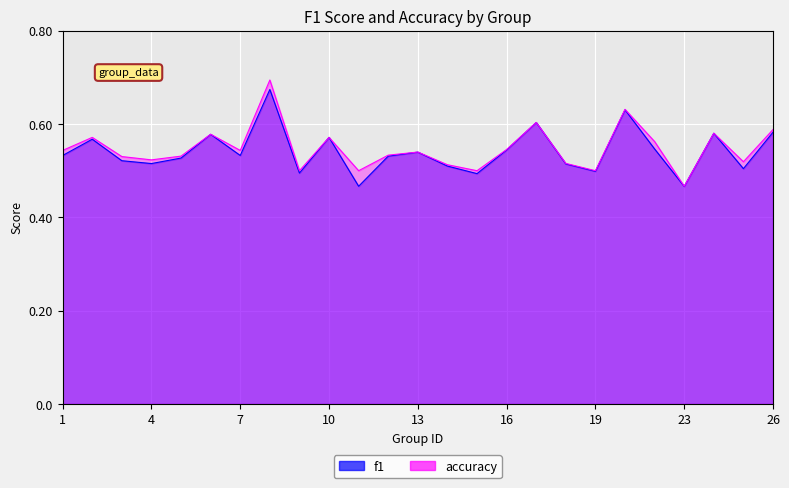

The accuracy series shows 0.2 at 19. True or false?

False